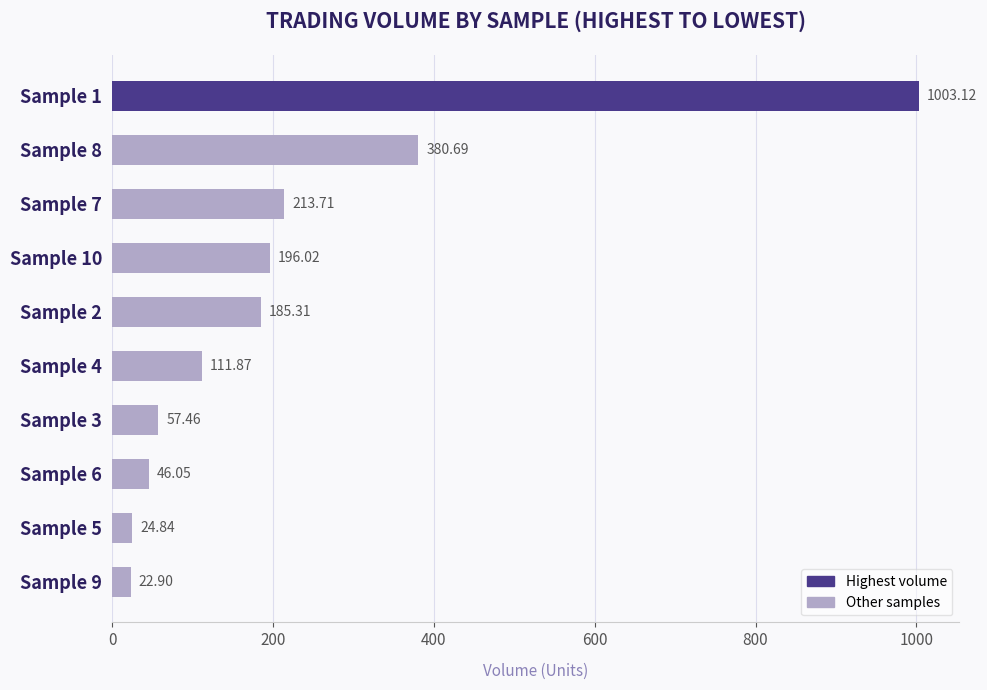

Rank the categories by value from lowest to highest.

Sample 9, Sample 5, Sample 6, Sample 3, Sample 4, Sample 2, Sample 10, Sample 7, Sample 8, Sample 1